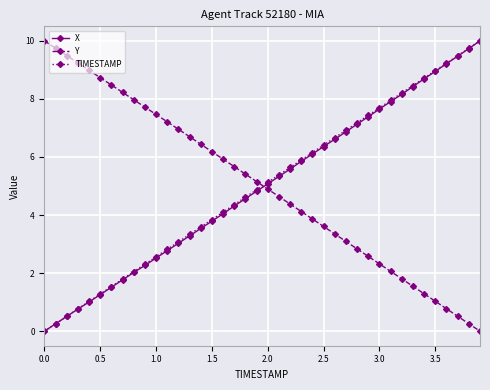

What is the maximum value for Y?

10.0